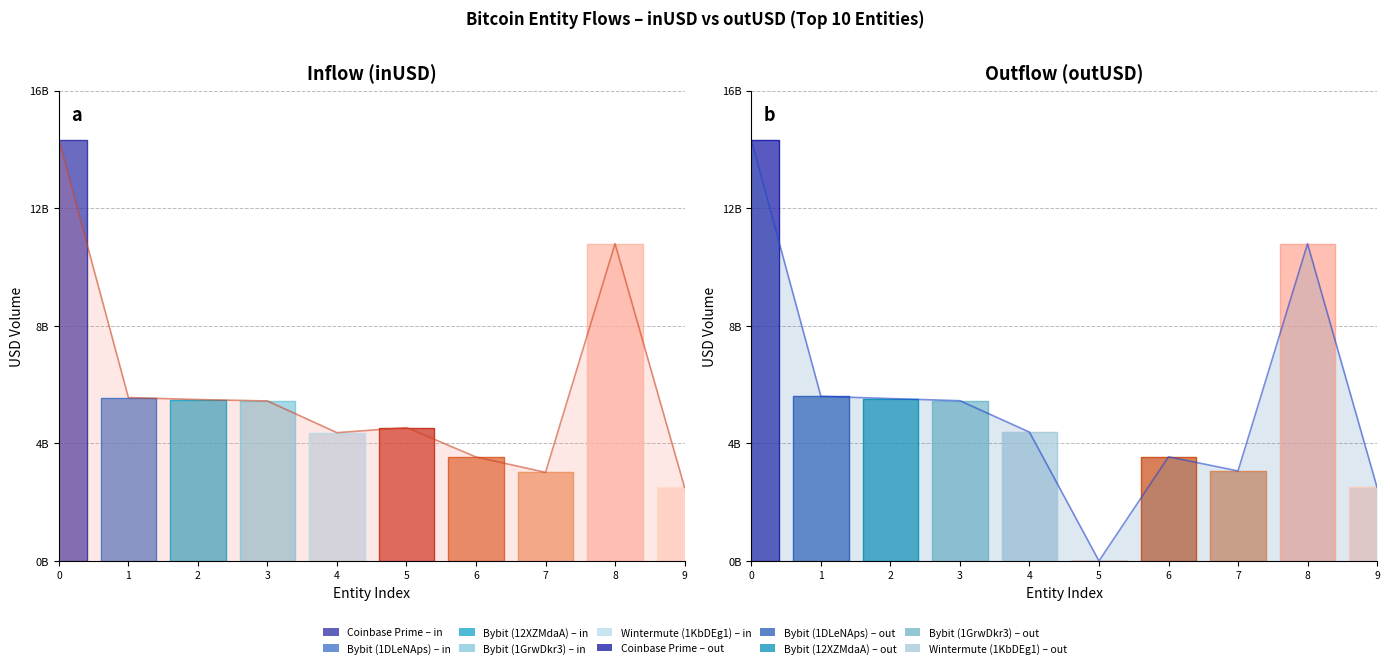

What is the difference between the maximum and minimum values in the inUSD trend series?

11816781278.4